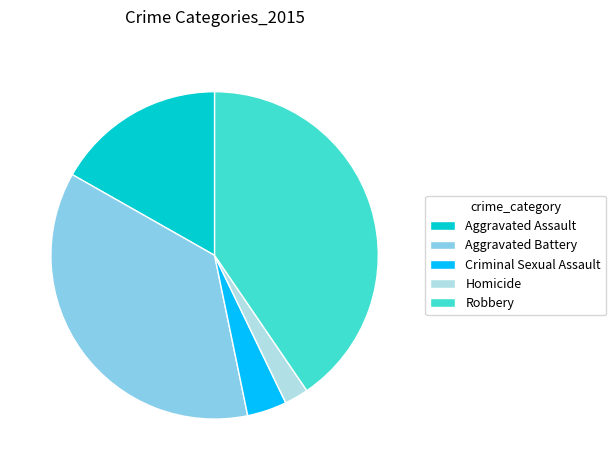

True or false: Robbery accounts for 51% of the total.

False